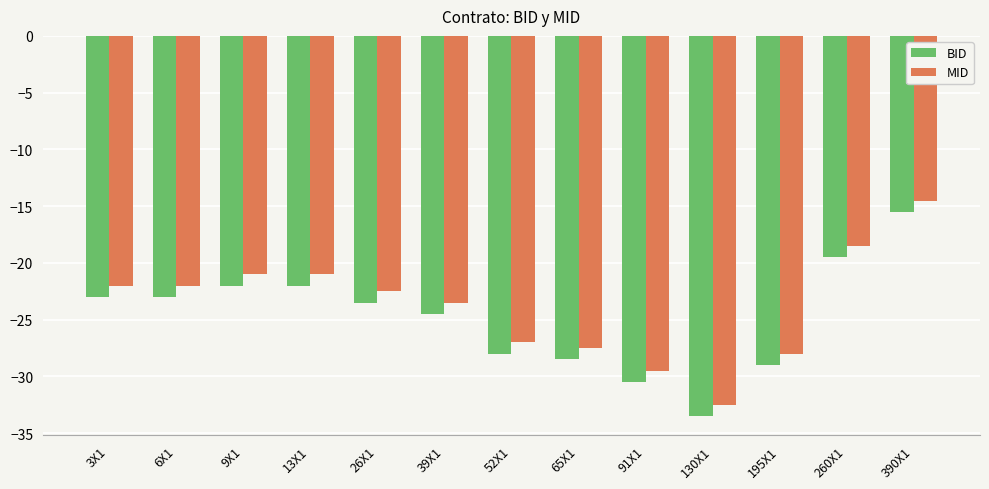

At 260X1, list the series in order from smallest to largest.

BID, MID